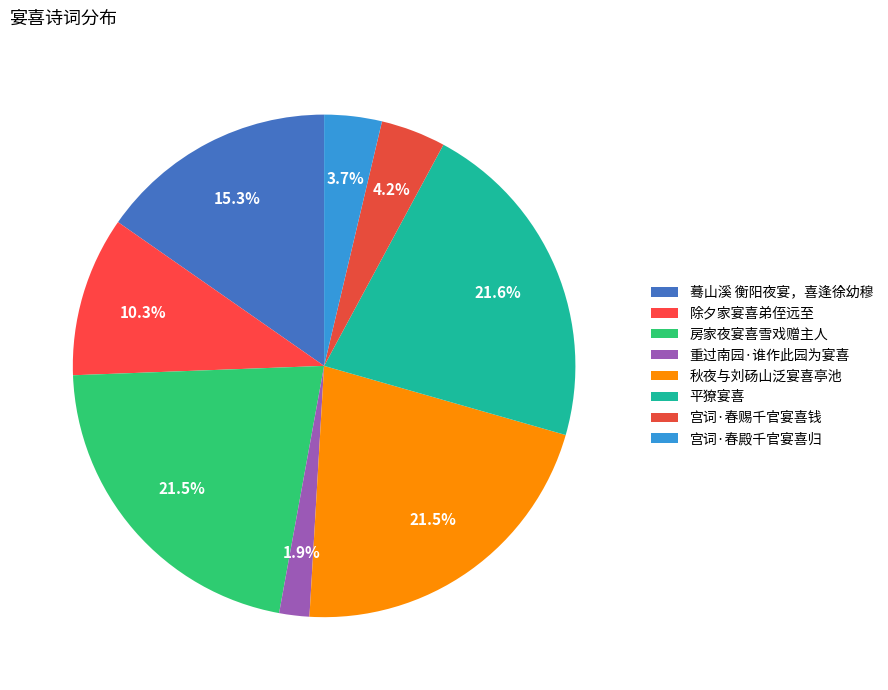

Which category has the smallest portion of the pie?

重过南园·谁作此园为宴喜